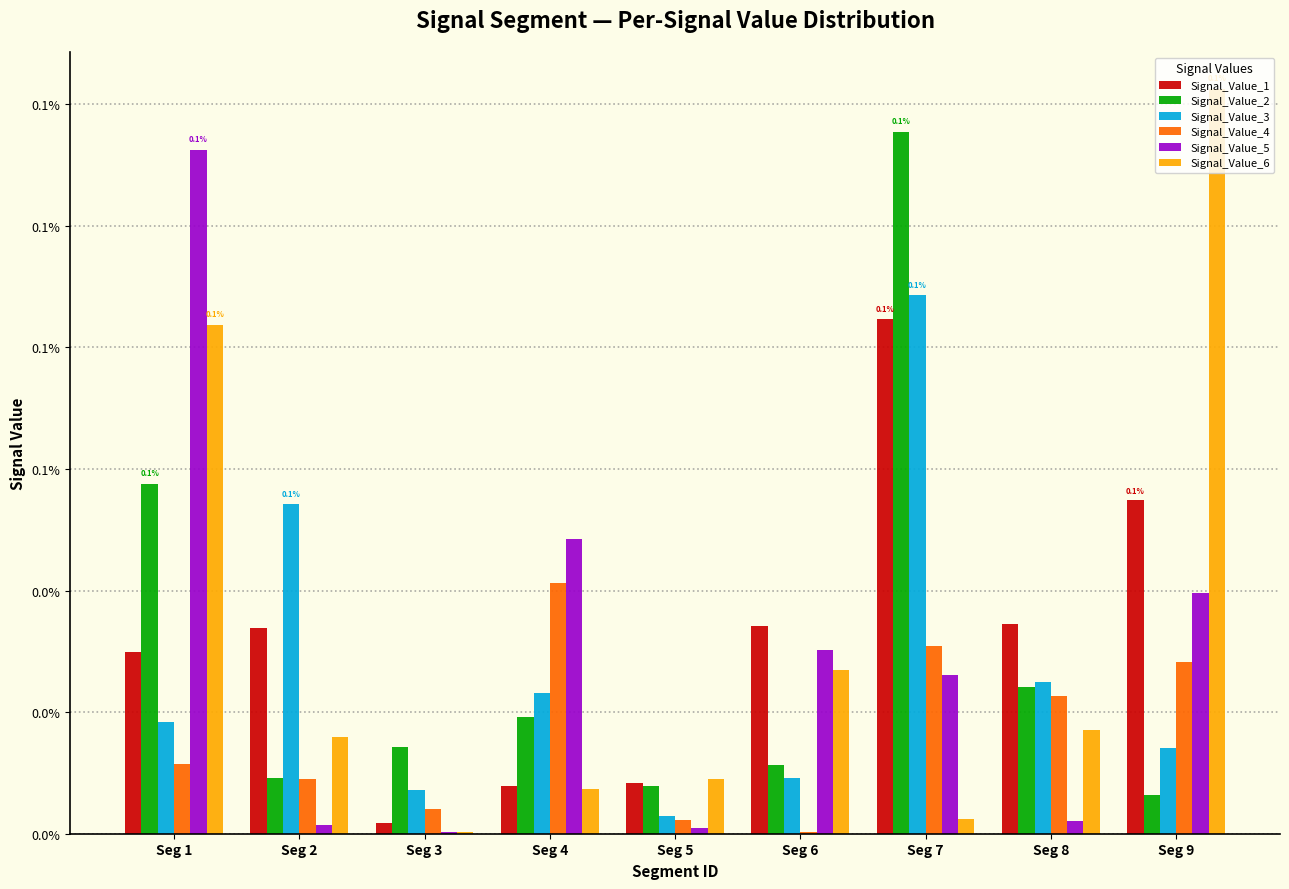

What are all the series names shown in the legend?

Signal_Value_1, Signal_Value_2, Signal_Value_3, Signal_Value_4, Signal_Value_5, Signal_Value_6